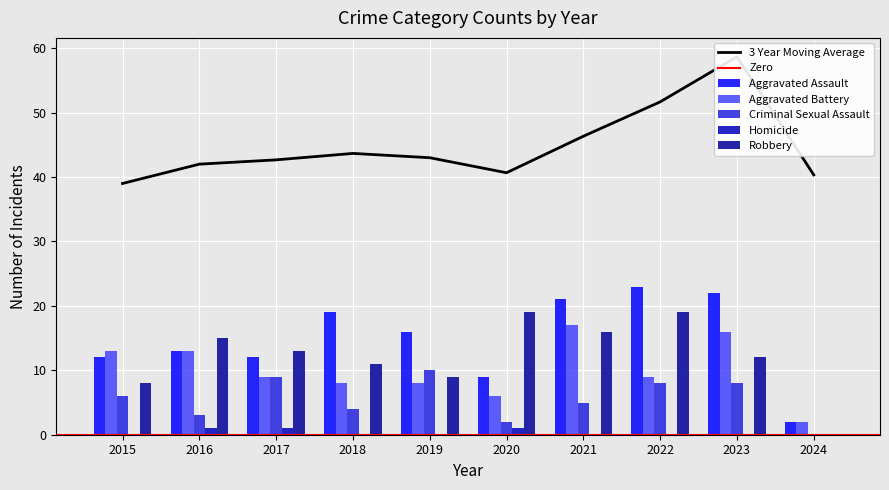

How many positive values does the Criminal Sexual Assault series have?

9